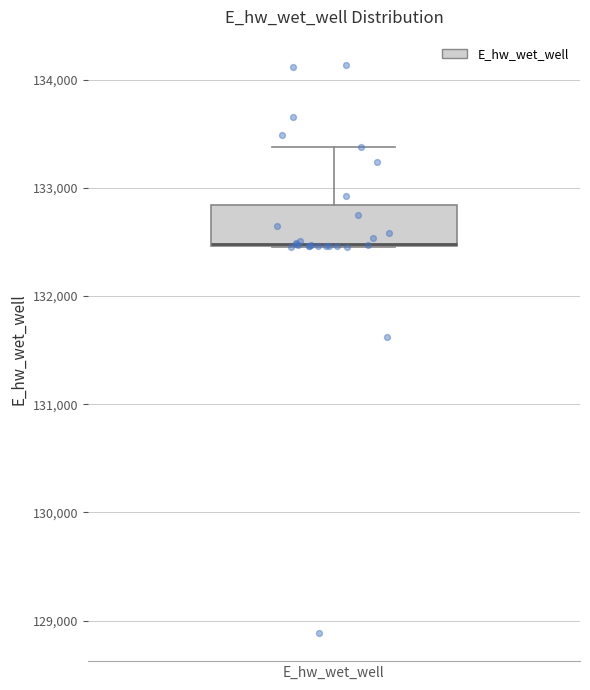

Read this box plot against the y-axis: the position of the median line, the range covered by the box, and the ends of both whiskers. The values are not printed on the chart, so give them approximately, as read against the axis.

median 132500 (drawn on the box's lower edge), box 132500 to 132800, whiskers 132500 to 133400